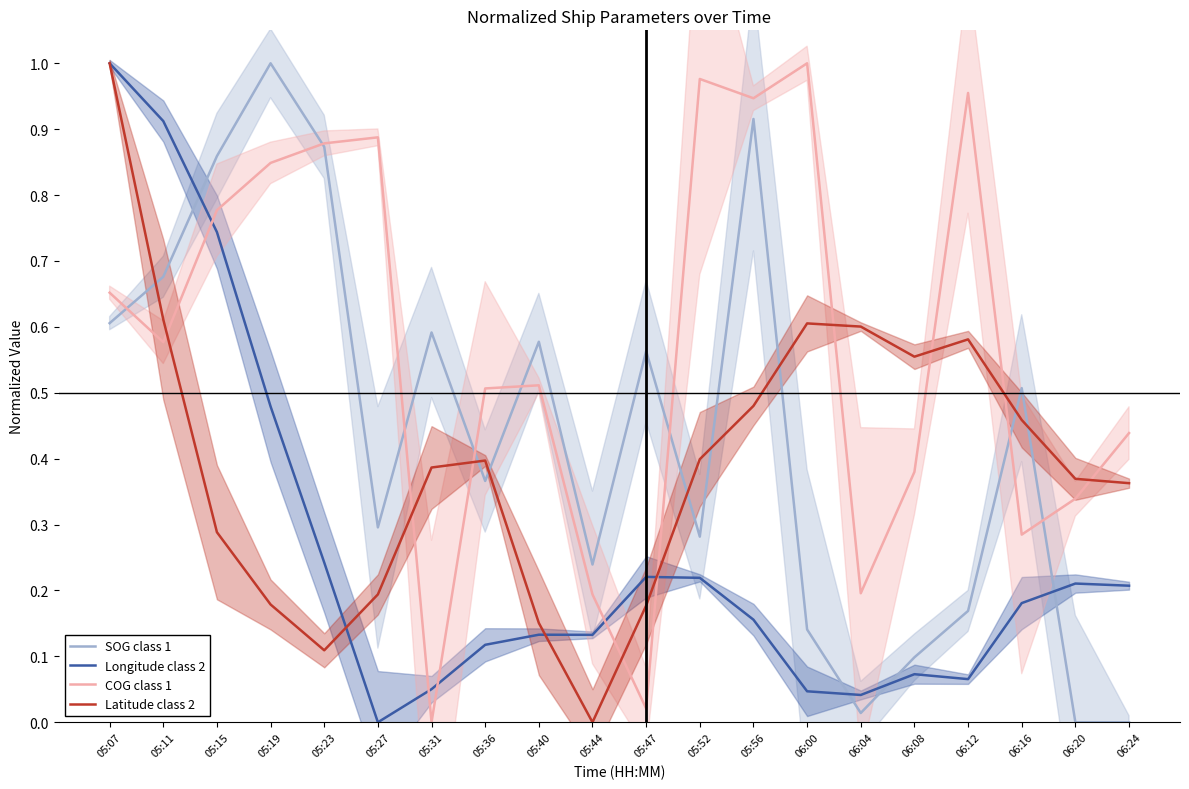

The value of Latitude class 2 at 05:27 is 0.1. True or false?

False